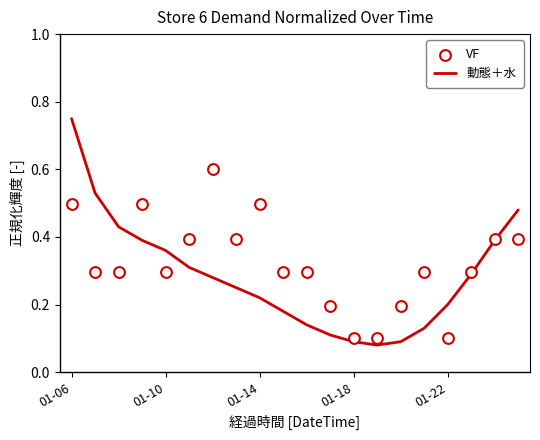

At how many categories does at least one series exceed 0?

20